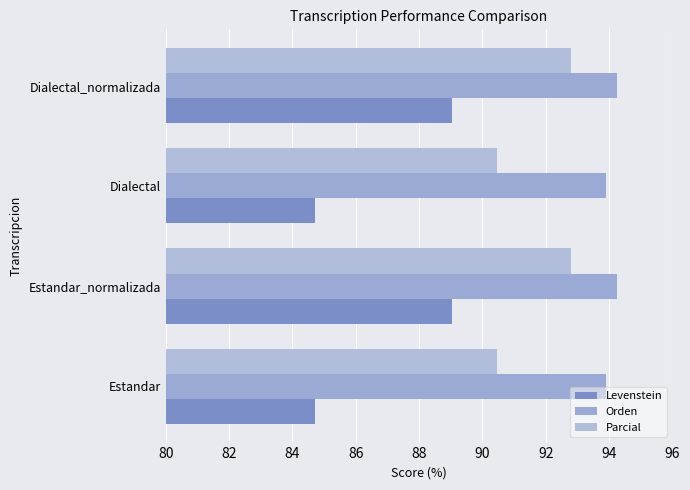

What is the average value of the Orden series?

94.1